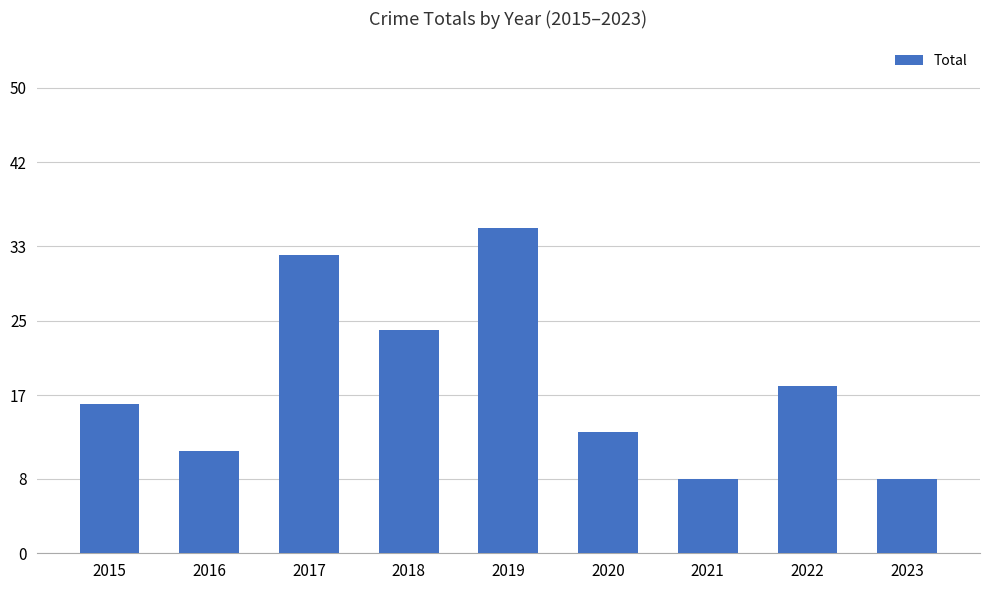

Count the number of data series in this chart.

1